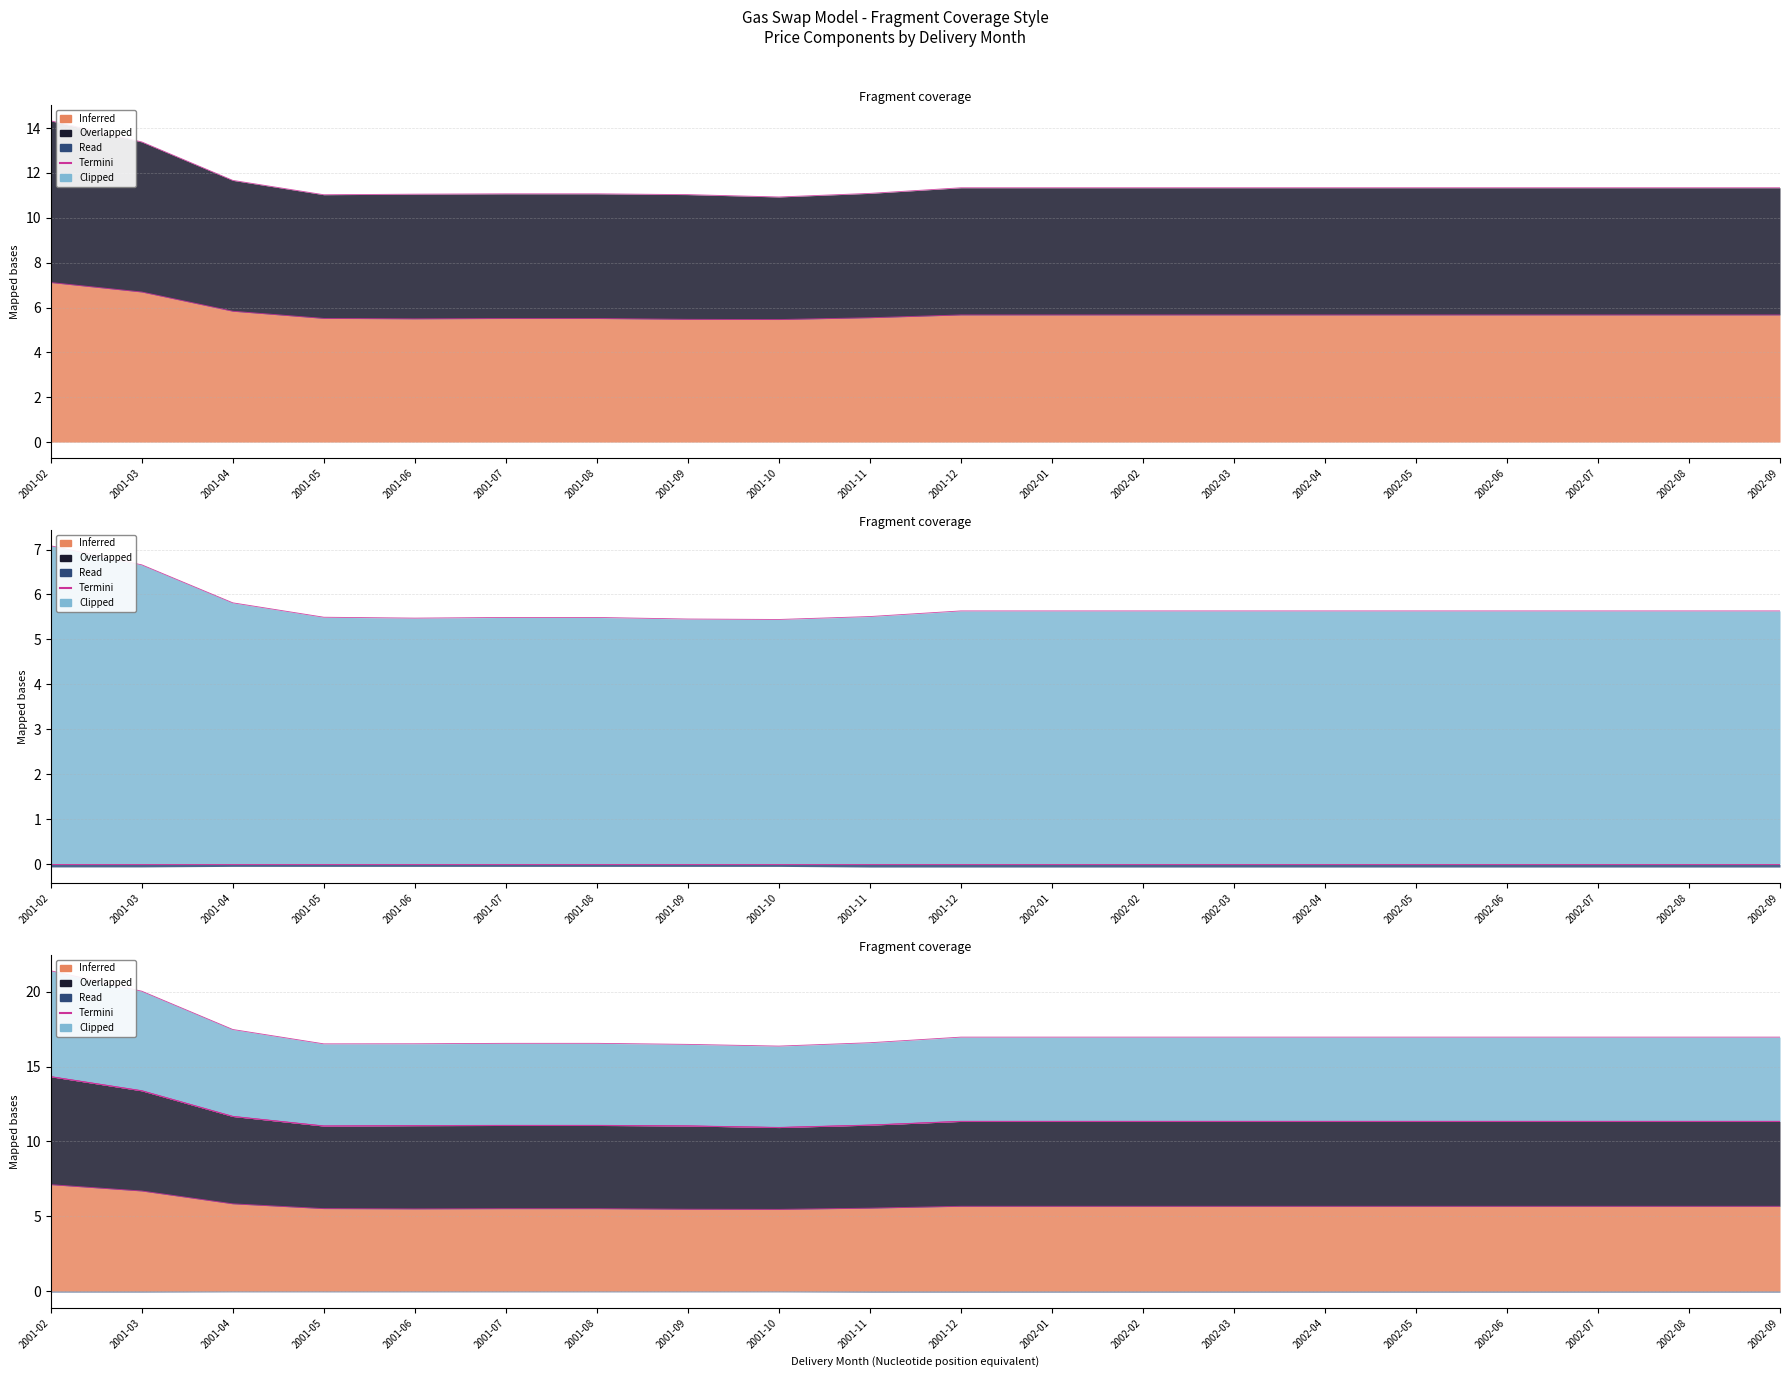

How many interior local valleys does the Nymex Mid series have?

2